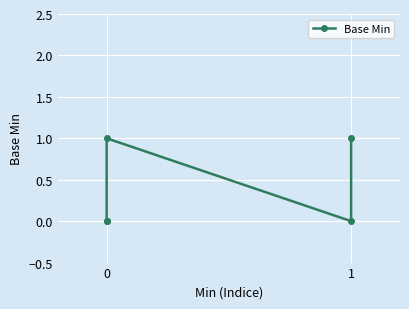

What is the sum of the values at −1 and 1?

1